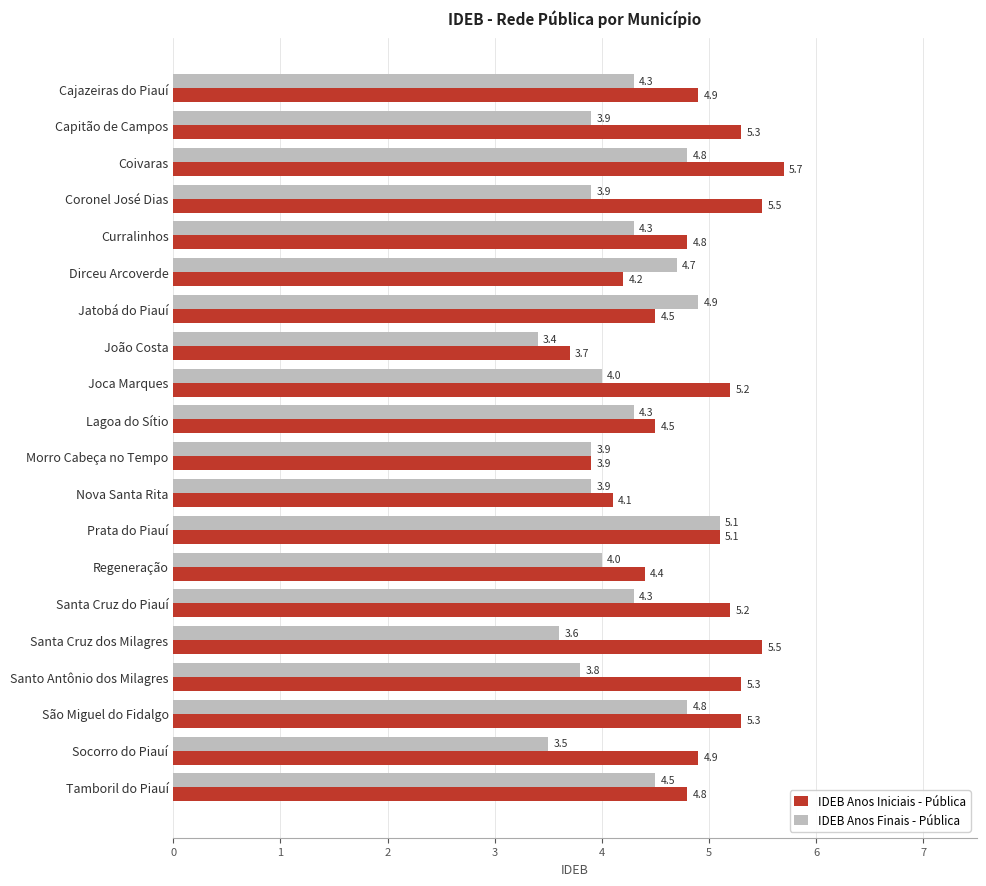

The value of IDEB Anos Finais - Pública at Santo Antônio dos Milagres is 3.8. True or false?

True